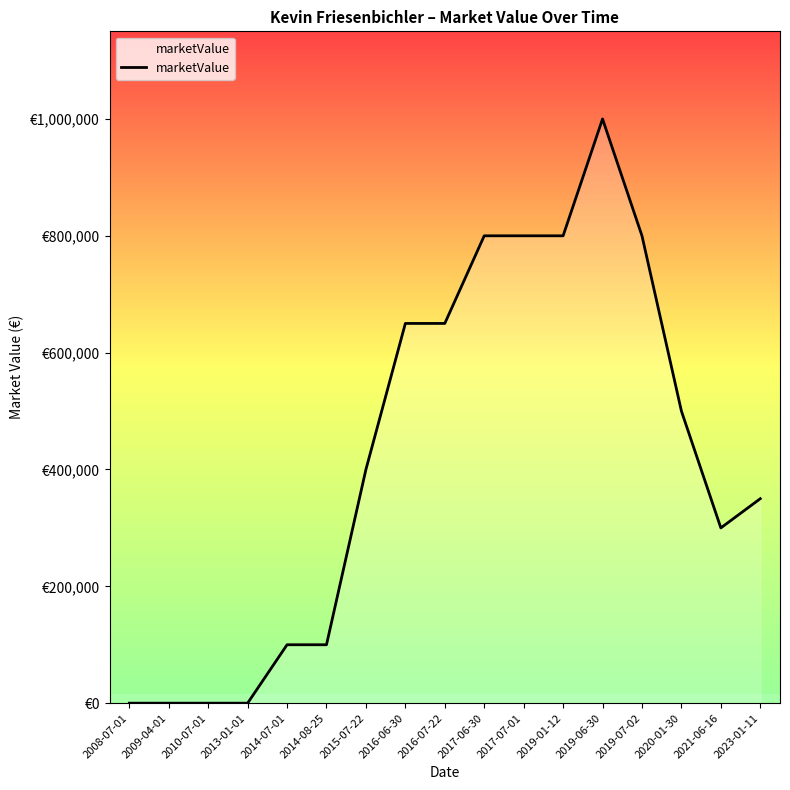

Rank the categories by value from highest to lowest.

2019-06-30, 2017-06-30, 2017-07-01, 2019-01-12, 2019-07-02, 2016-06-30, 2016-07-22, 2020-01-30, 2015-07-22, 2023-01-11, 2021-06-16, 2014-07-01, 2014-08-25, 2008-07-01, 2009-04-01, 2010-07-01, 2013-01-01